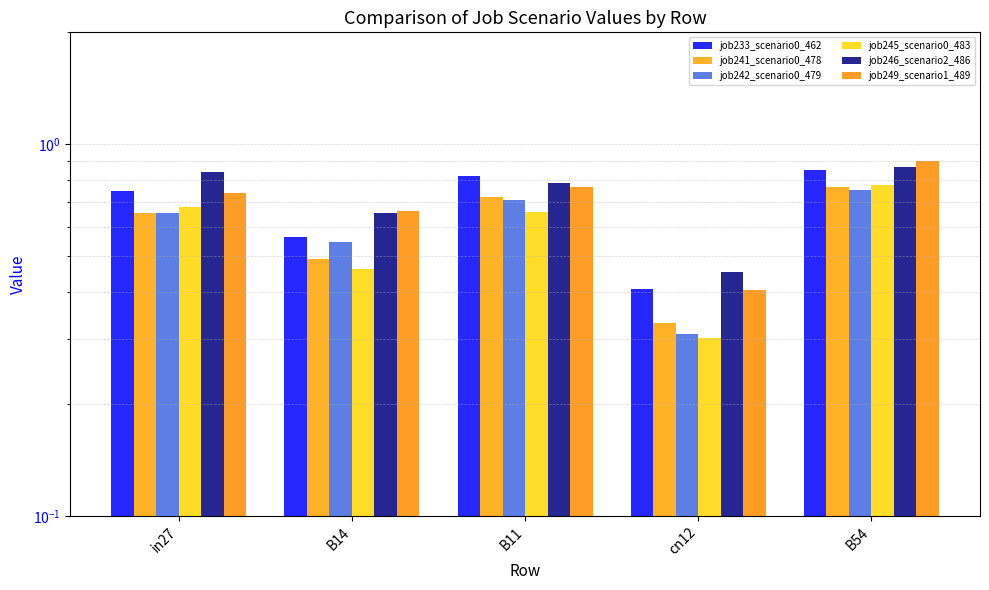

What is the difference between the highest and lowest values at in27?

0.2